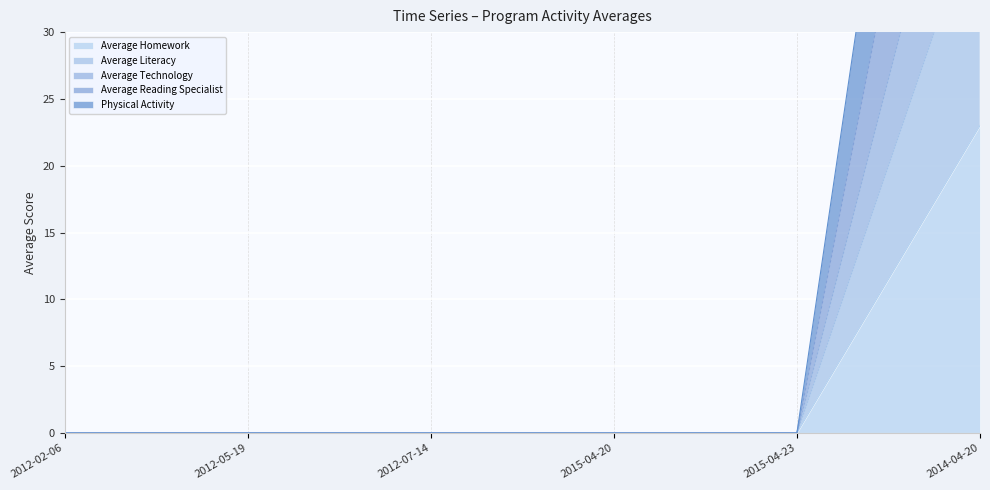

What is the difference between the highest and lowest values at 2014-04-20?

70